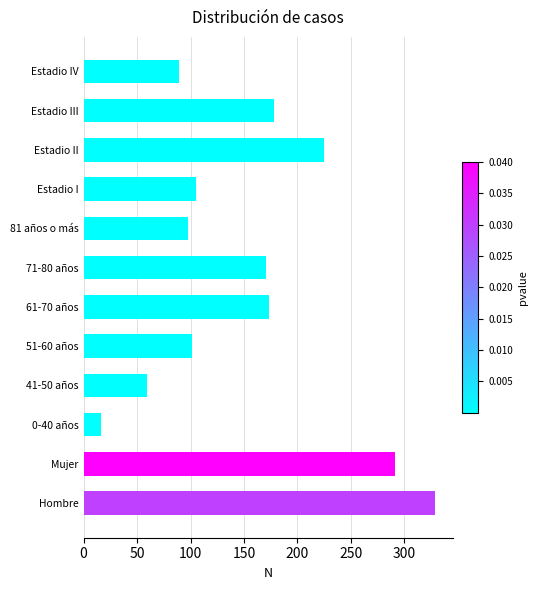

What is the change in value from 81 años o más to Estadio IV?

-9